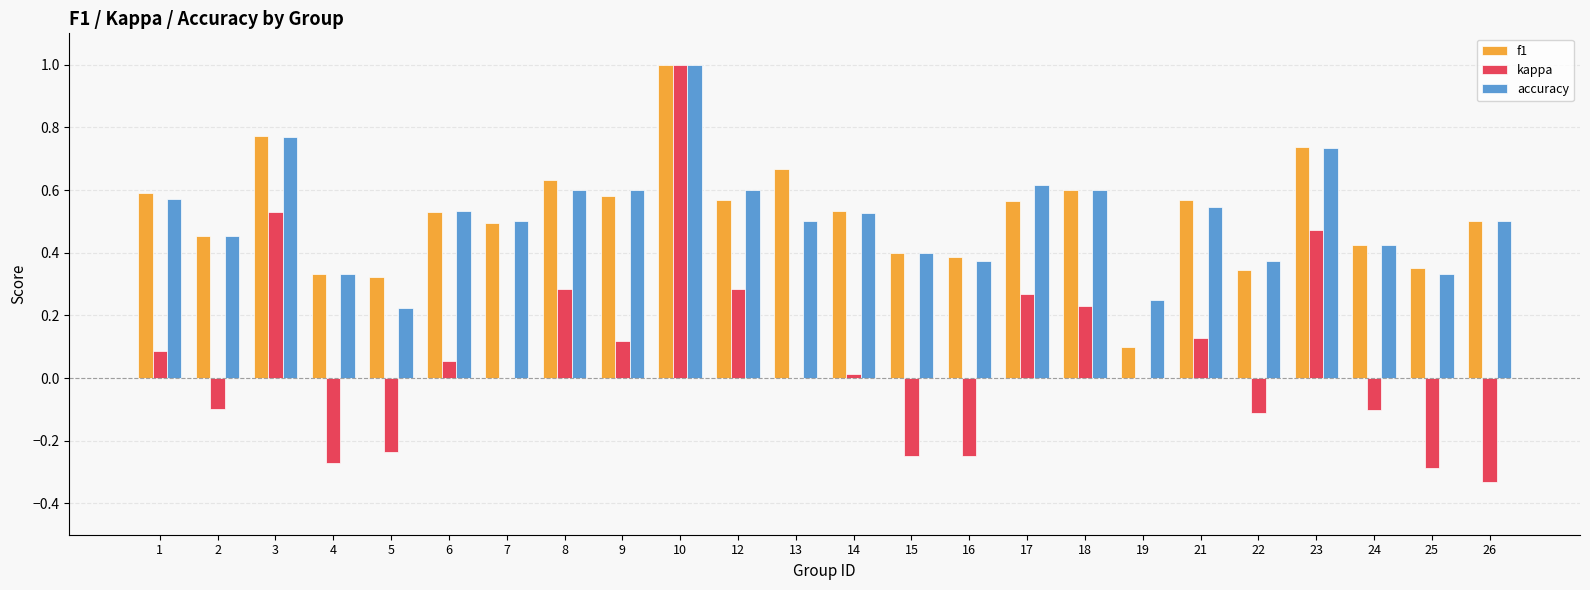

How many groups of bars are there?

24